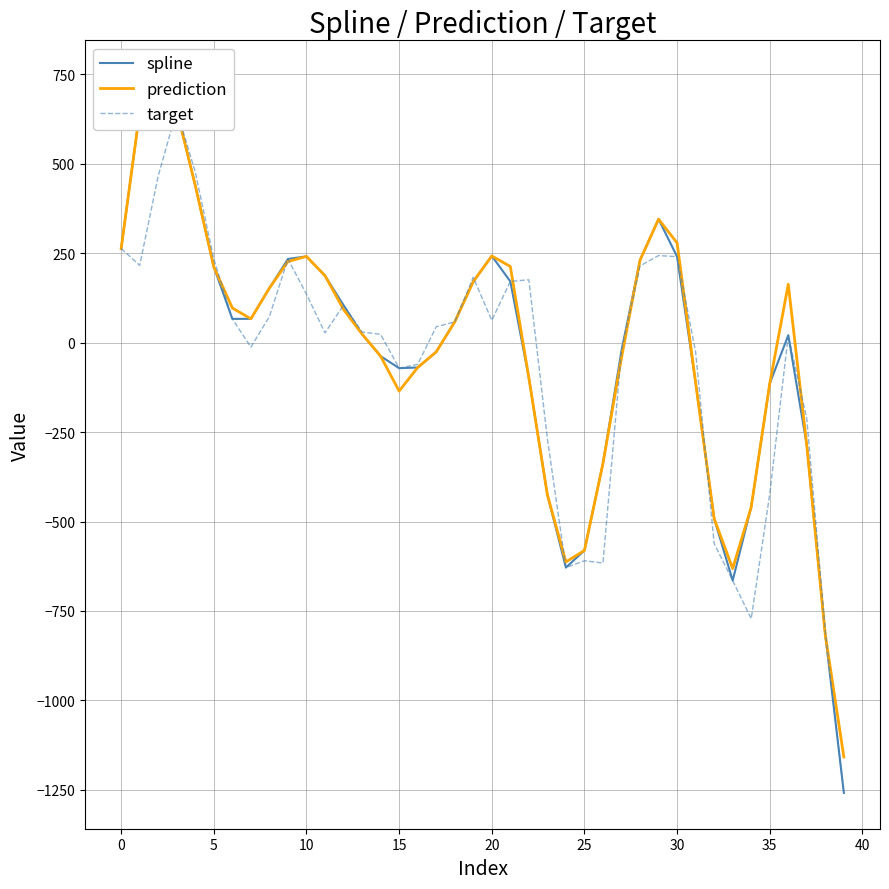

What is the difference between the second highest and minimum values in the prediction series?

1808.1